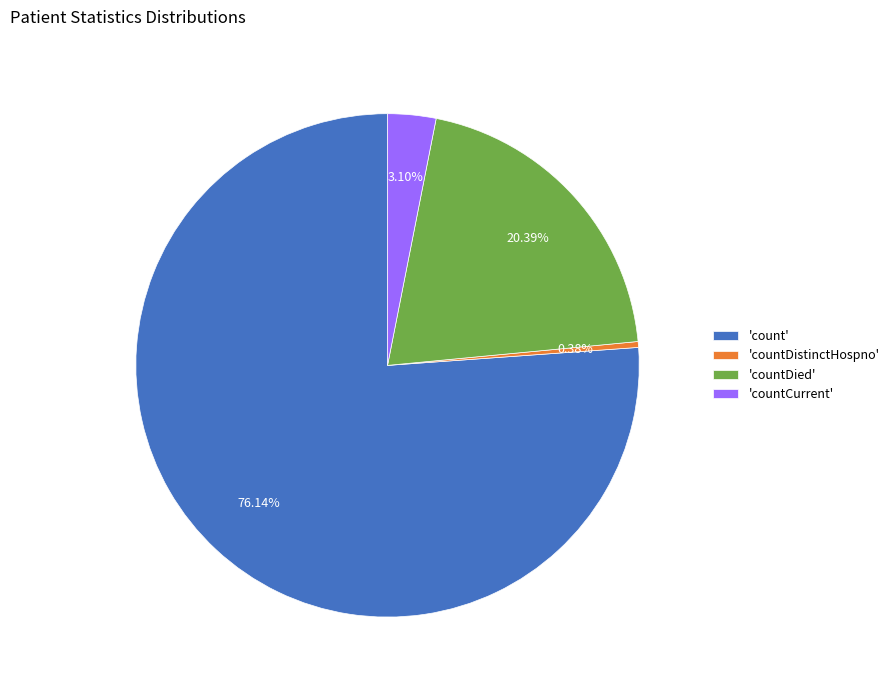

To the nearest percent, what is the average slice percentage?

25%